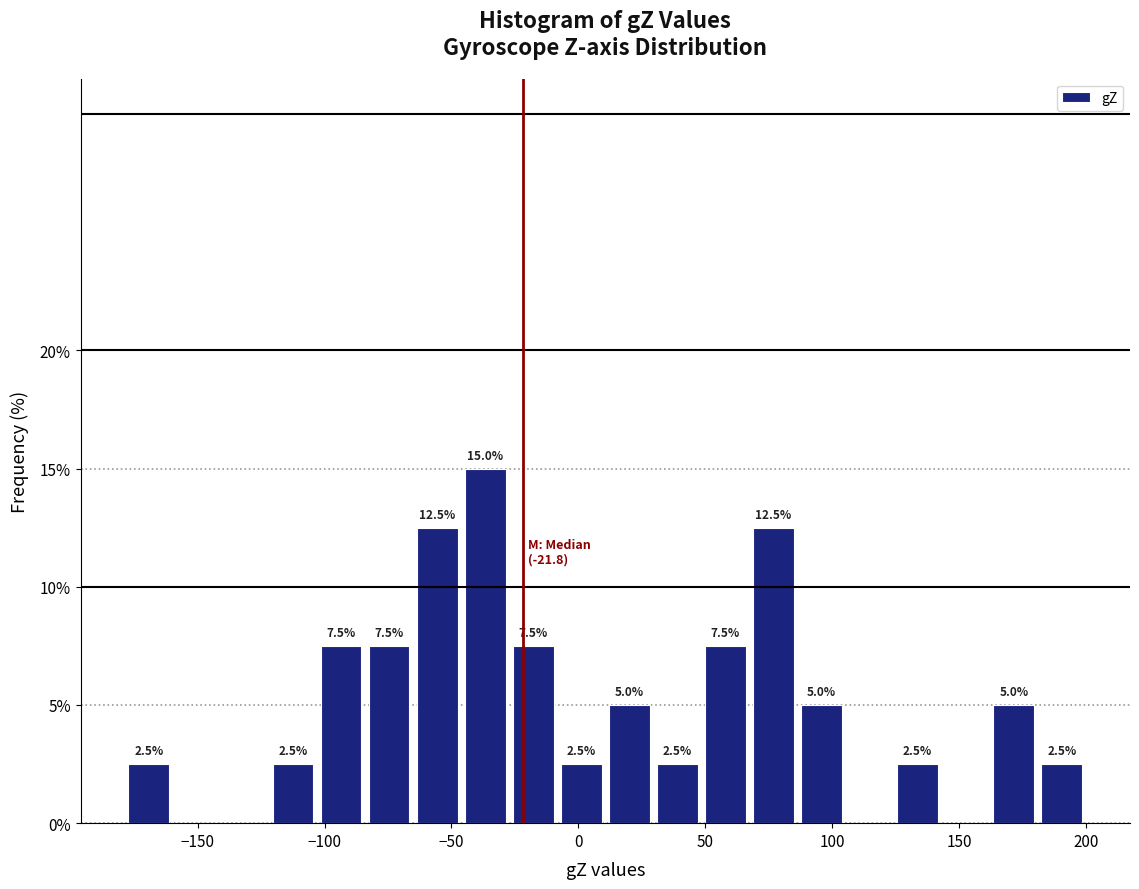

Read against the x-axis, roughly where is the centre of the tallest bar?

-35